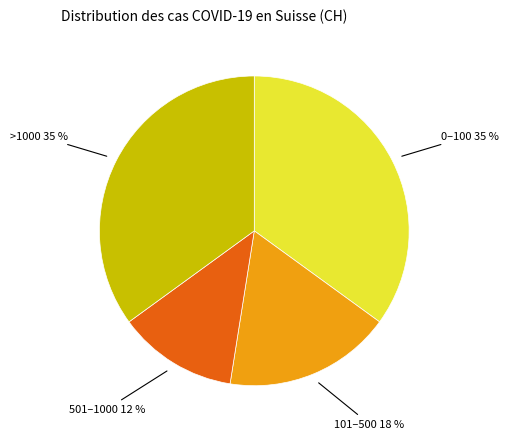

Count the number of slices in the pie.

4